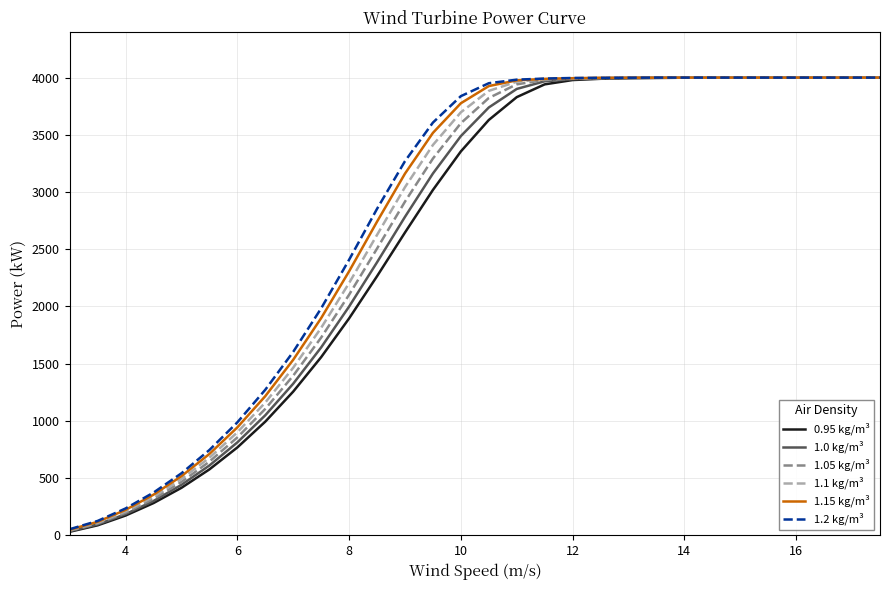

What is the greatest value displayed?

4000.0